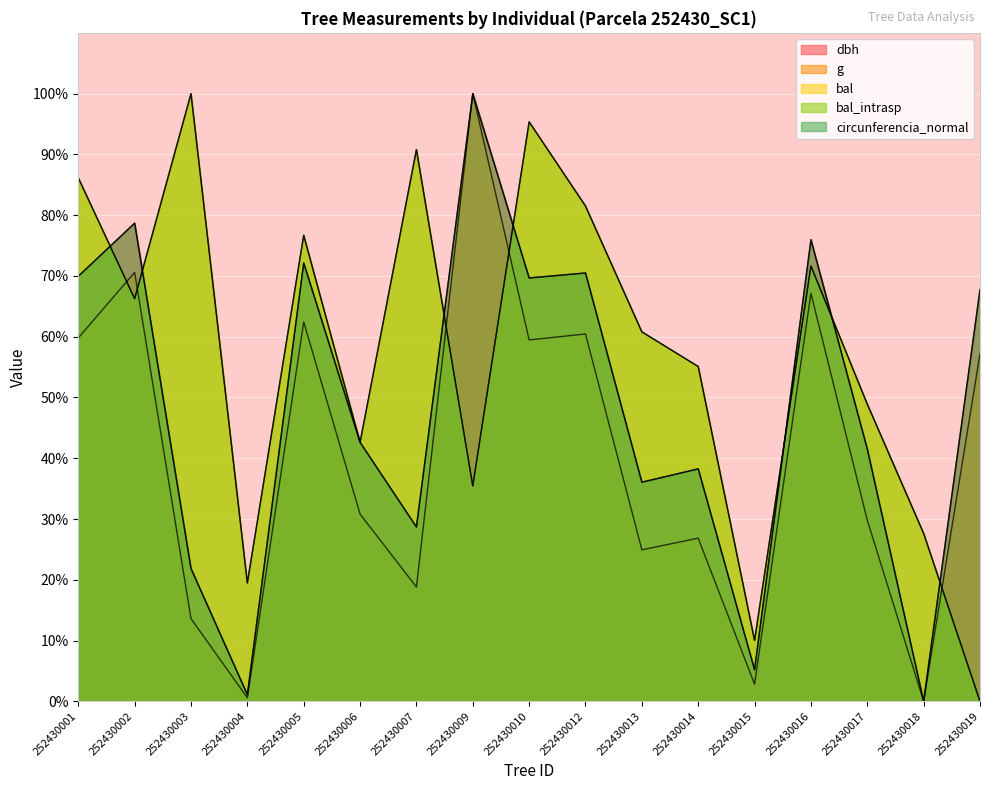

Rank the categories by dbh value from lowest to highest.

252430018, 252430004, 252430015, 252430003, 252430007, 252430013, 252430014, 252430017, 252430006, 252430019, 252430010, 252430001, 252430012, 252430005, 252430016, 252430002, 252430009